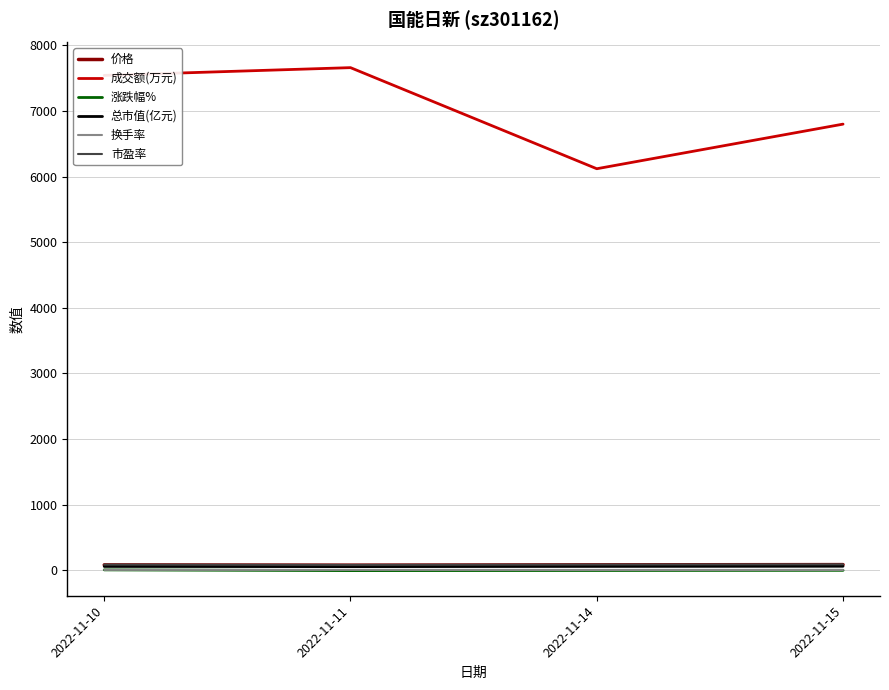

What is the greatest value displayed?

7661.0